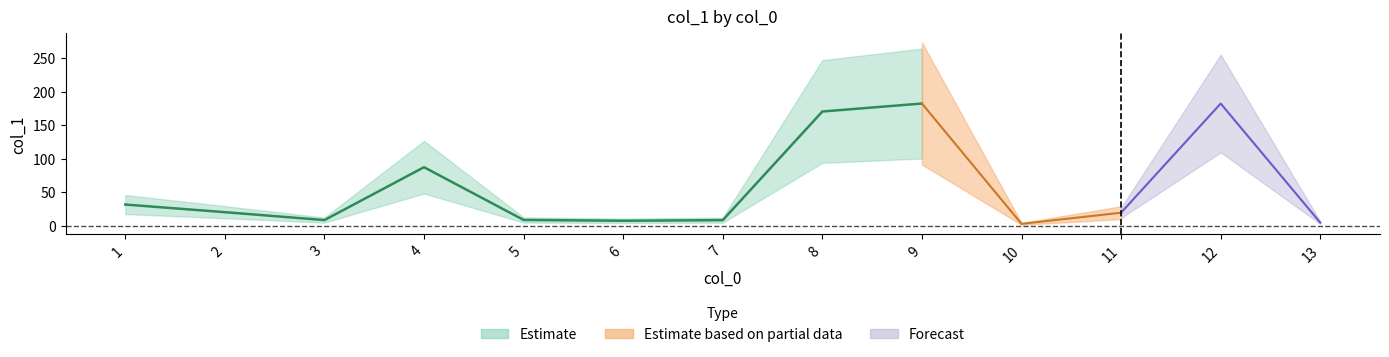

List the labels in order of value, largest first.

9, 12, 8, 4, 1, 2, 11, 5, 3, 7, 6, 13, 10